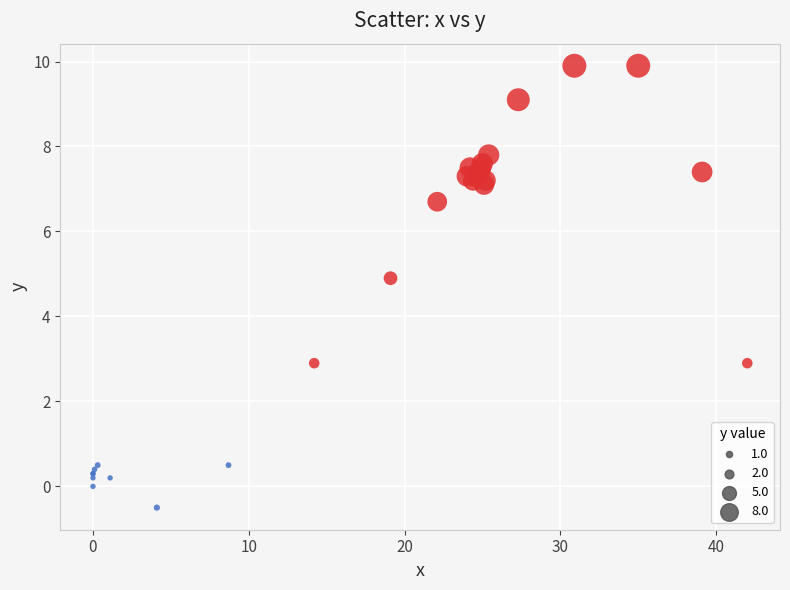

What Y value in the scatter plot is closest to 4?

4.9